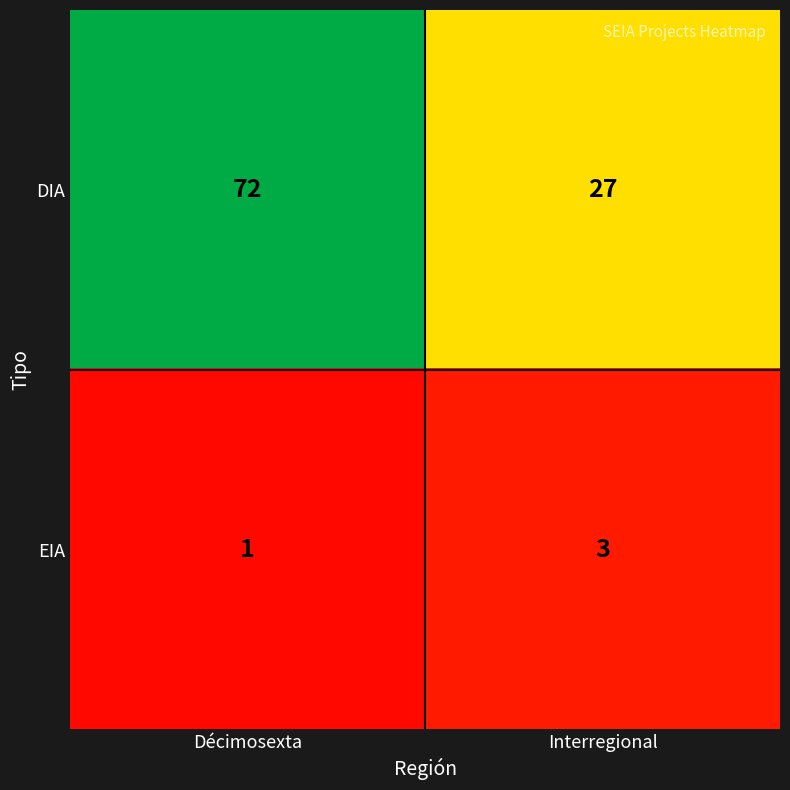

At which label is EIA closest to 2?

Décimosexta